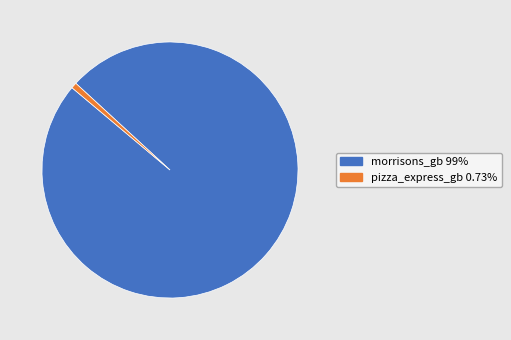

Which category accounts for the majority?

morrisons_gb